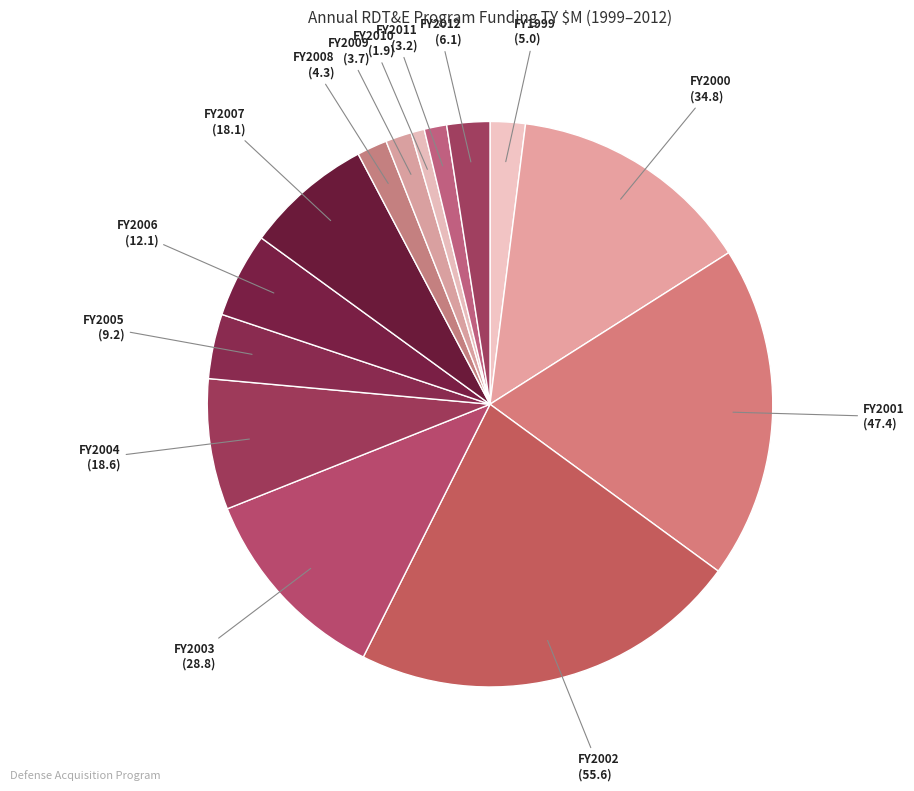

Count the number of slices in the pie.

14